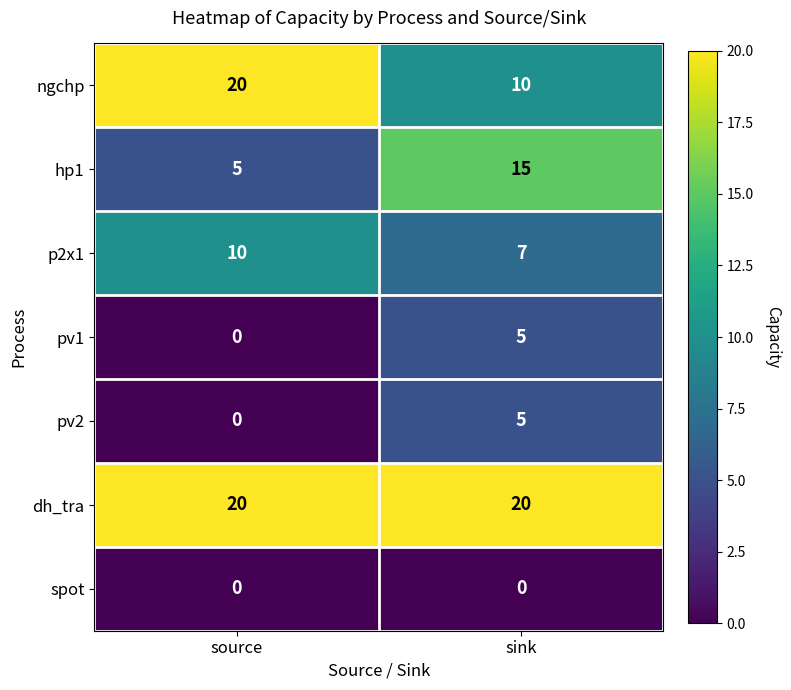

What is the spread (max minus min) of values at sink?

20